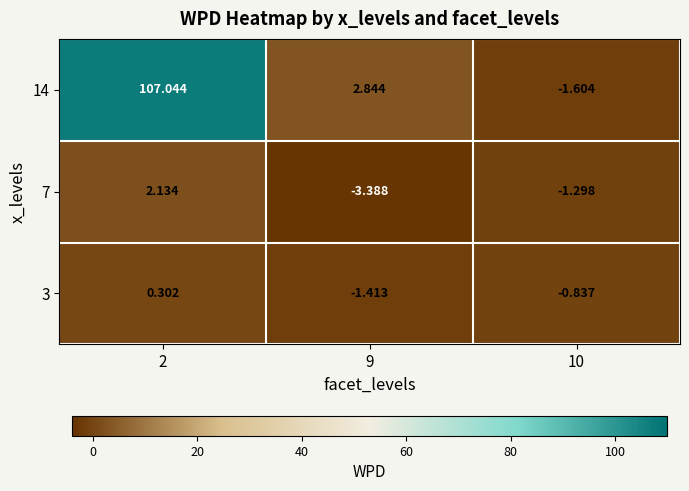

Which series has the widest spread of values?

14